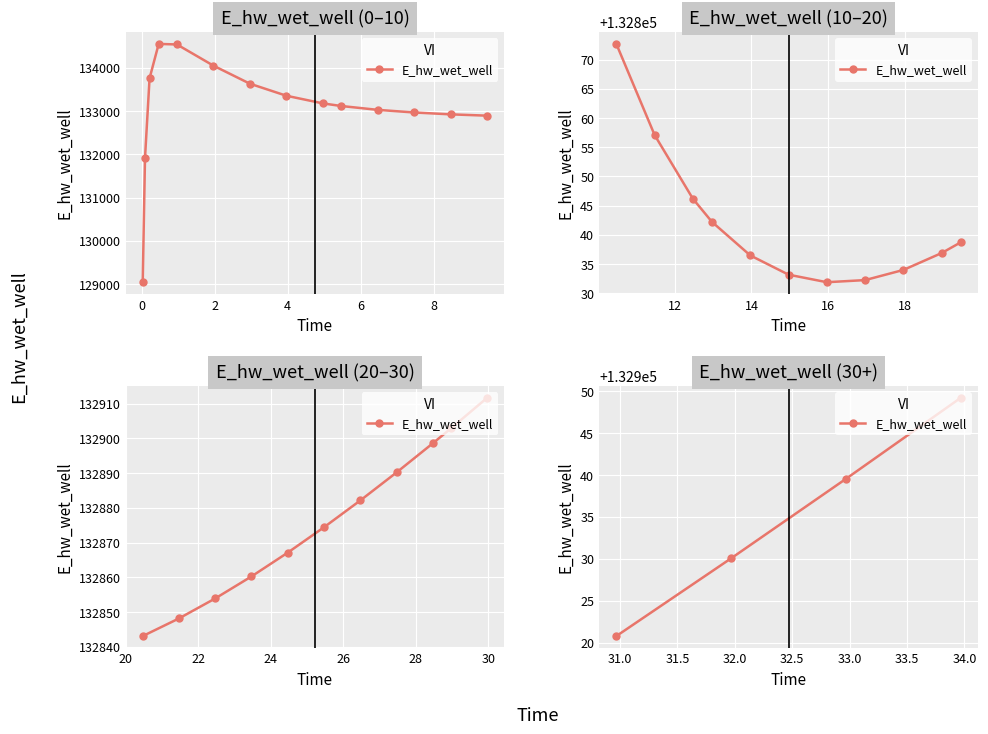

What is the label of the 4th point from the left?

4